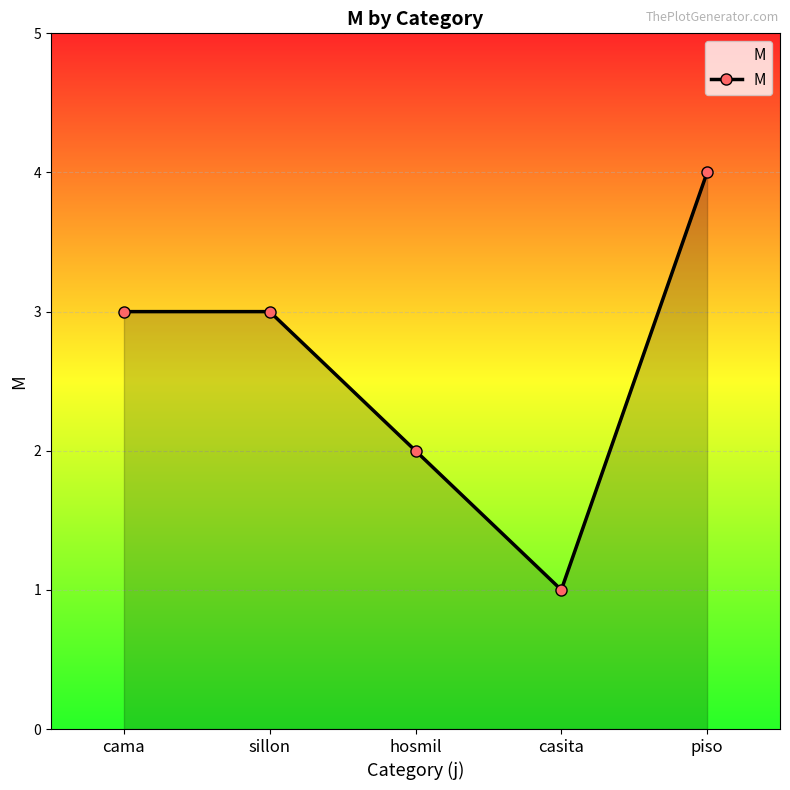

The chart shows a value of 3 at cama. True or false?

True